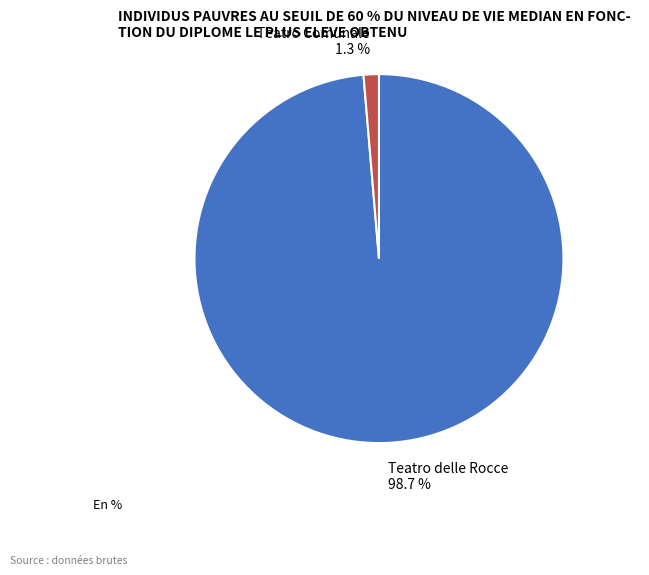

The Teatro Comunale slice represents 11% of the pie. True or false?

False